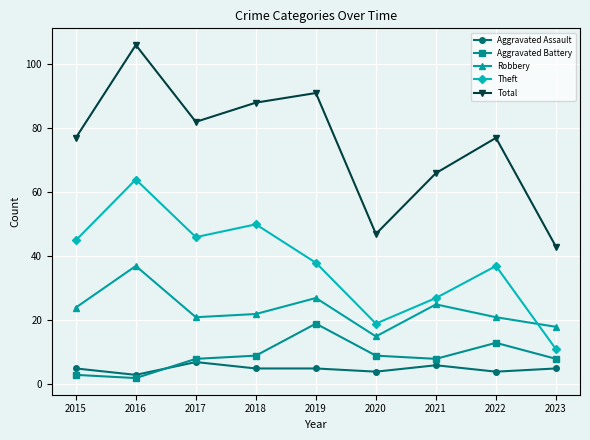

Reading left to right, list all the values displayed in this chart.

Aggravated Assault: 2015=5	2016=3	2017=7	2018=5	2019=5	2020=4	2021=6	2022=4	2023=5
Aggravated Battery: 2015=3	2016=2	2017=8	2018=9	2019=19	2020=9	2021=8	2022=13	2023=8
Robbery: 2015=24	2016=37	2017=21	2018=22	2019=27	2020=15	2021=25	2022=21	2023=18
Theft: 2015=45	2016=64	2017=46	2018=50	2019=38	2020=19	2021=27	2022=37	2023=11
Total: 2015=77	2016=106	2017=82	2018=88	2019=91	2020=47	2021=66	2022=77	2023=43